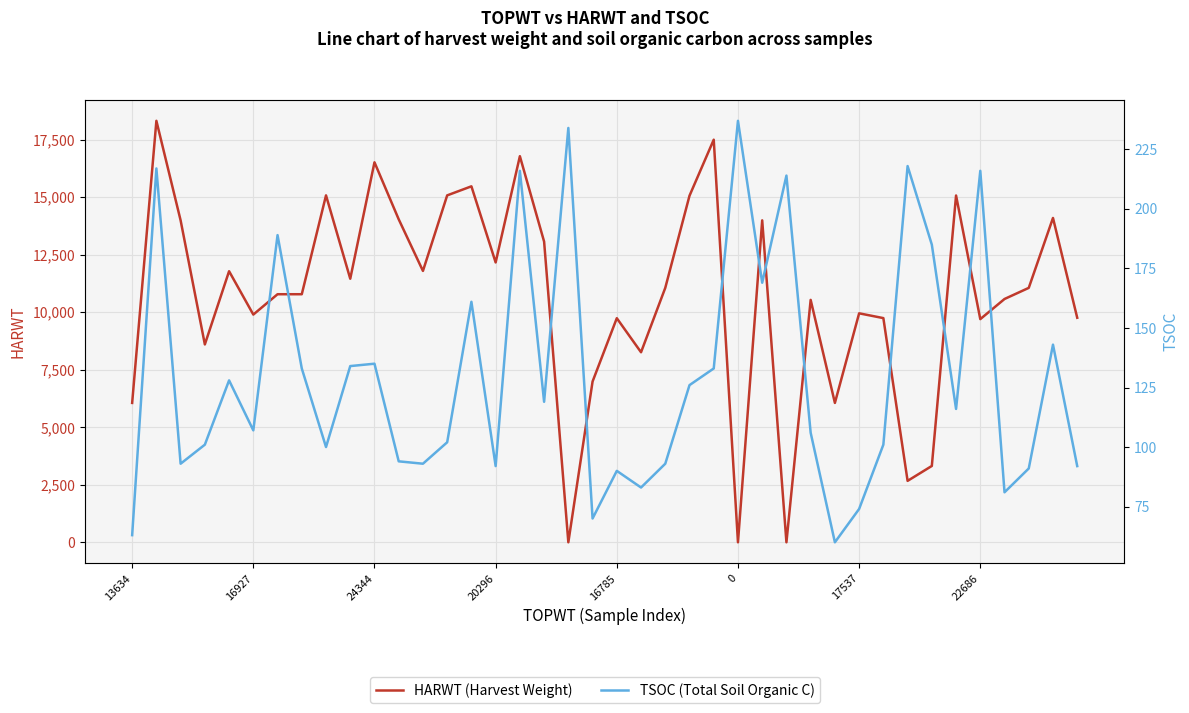

What value does the HARWT (Harvest Weight) series have at 12, to the nearest 100?

11800